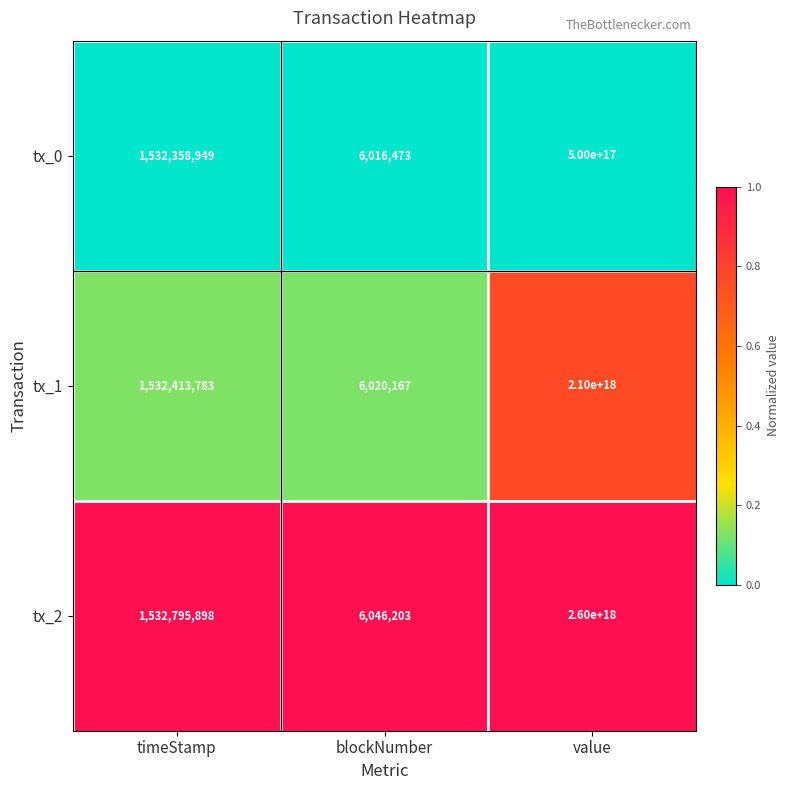

The value of tx_1 at timeStamp is 1532413783. True or false?

True